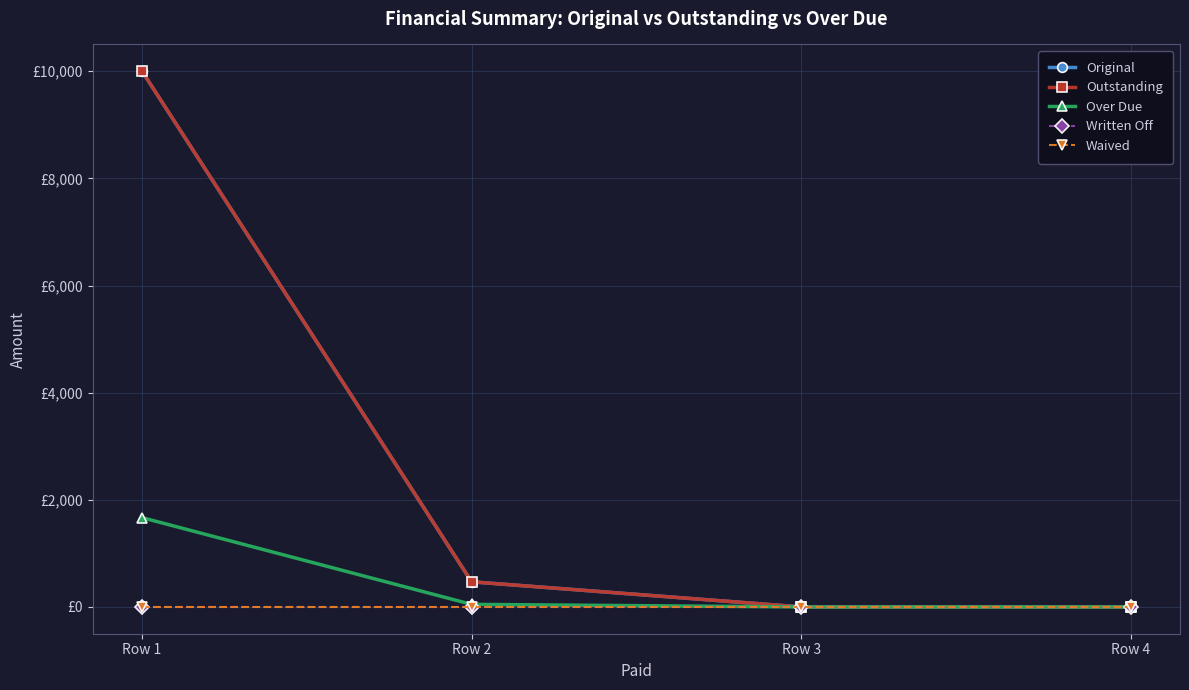

Is this an area chart (filled region under the line)?

No